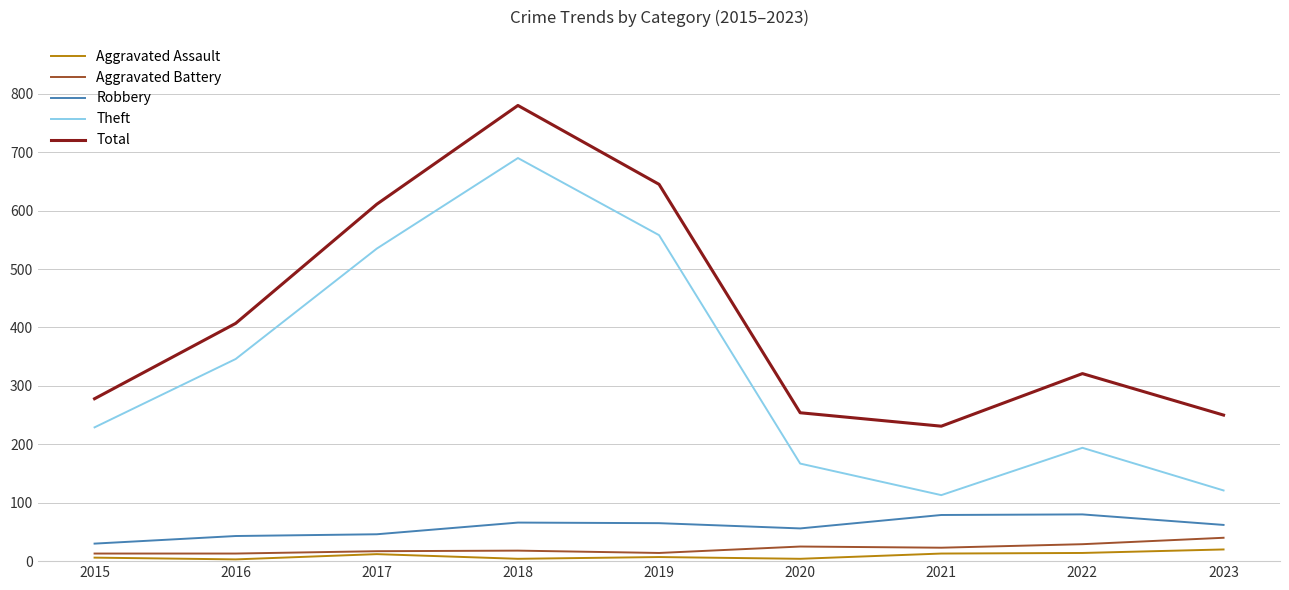

The value of Theft at 2020 is 249. True or false?

False